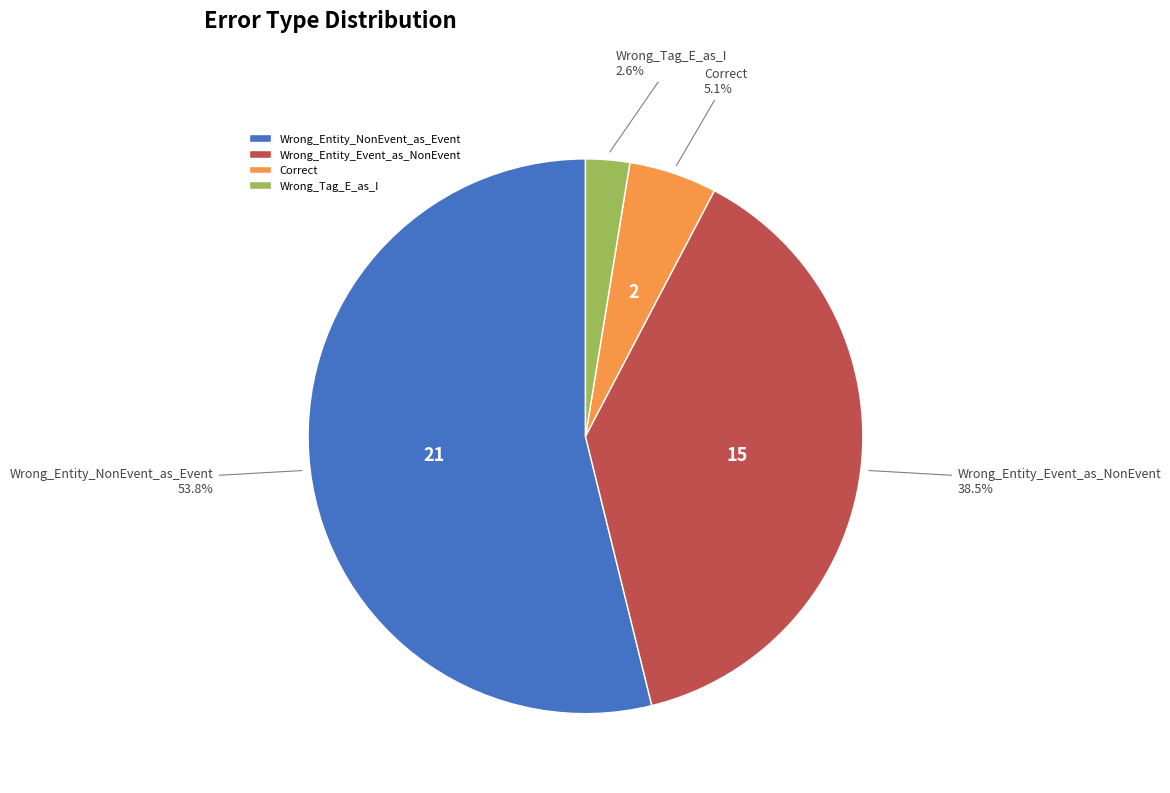

Which slice is the smallest?

Wrong_Tag_E_as_I